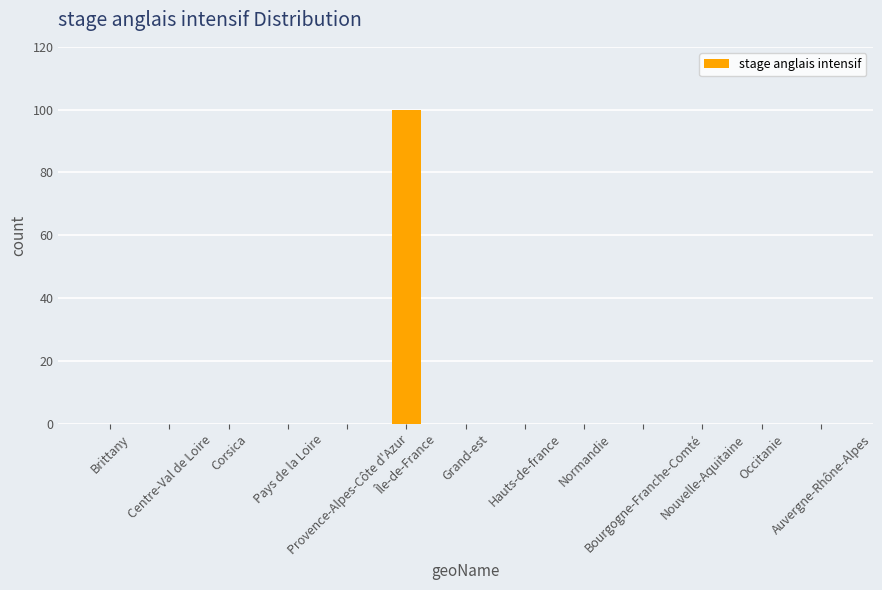

The chart shows a value of 0 at Hauts-de-france. True or false?

True